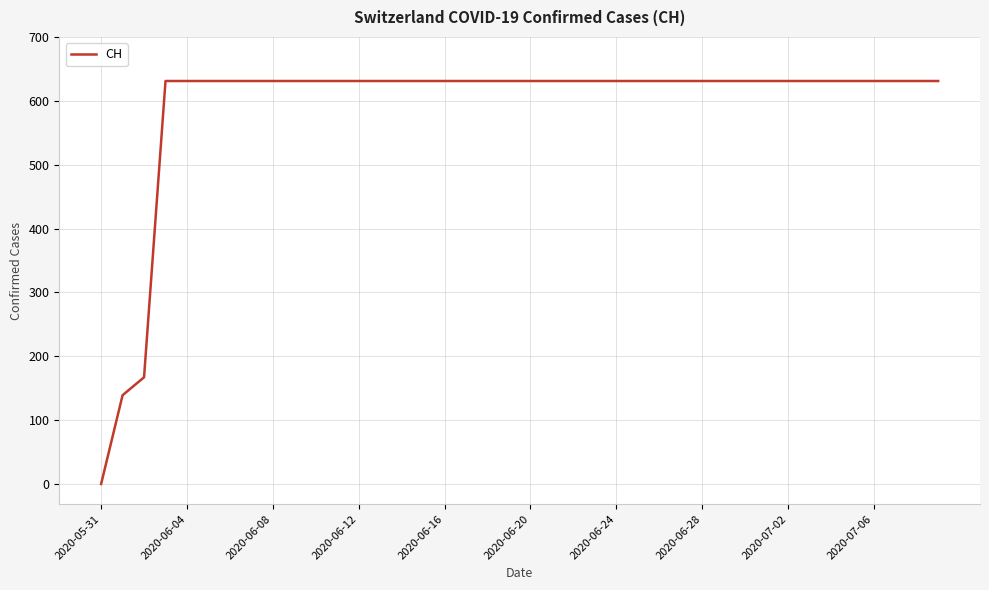

What is the maximum value shown in the chart?

631